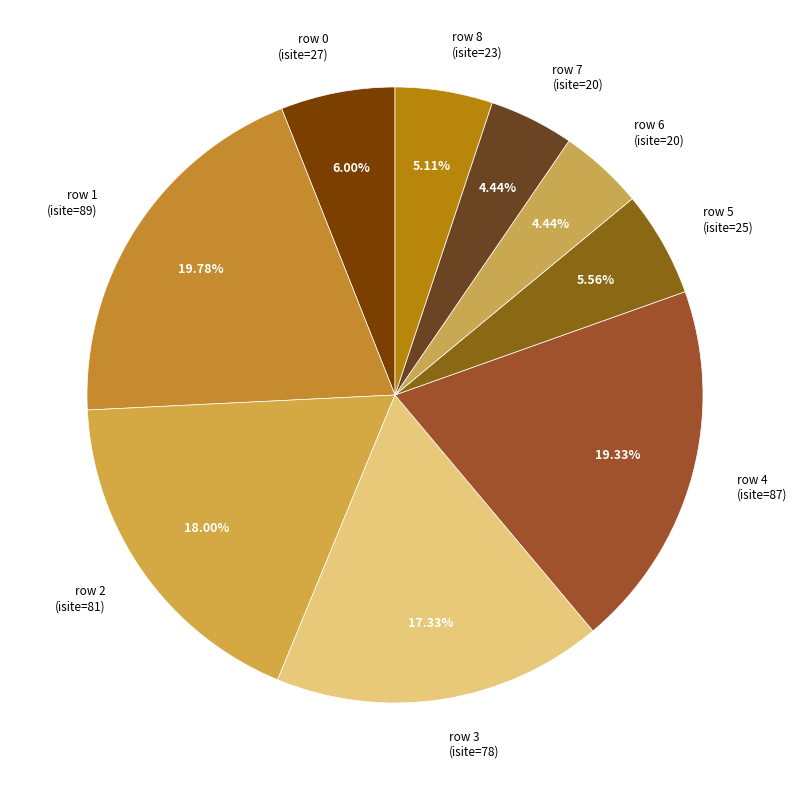

How many slices are in this pie chart?

9